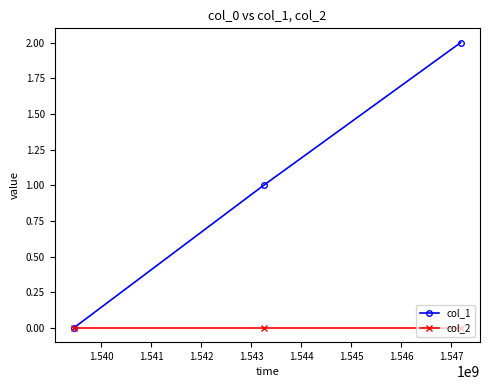

List the series in order of their overall mean, lowest first.

col_2, col_1